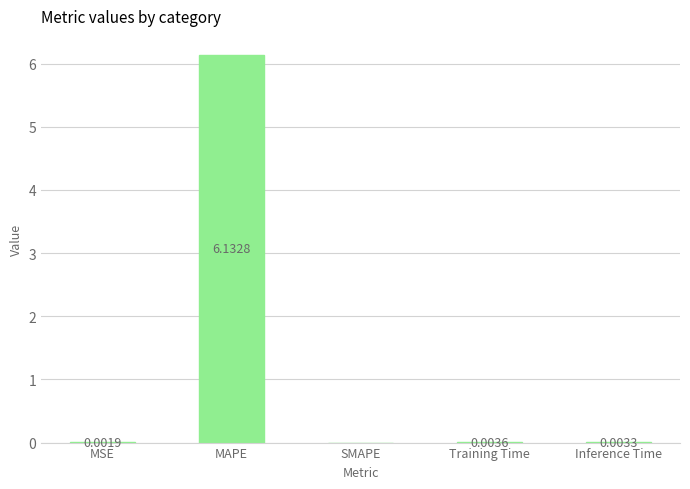

Where is the data nearest to the value 3?

Training Time